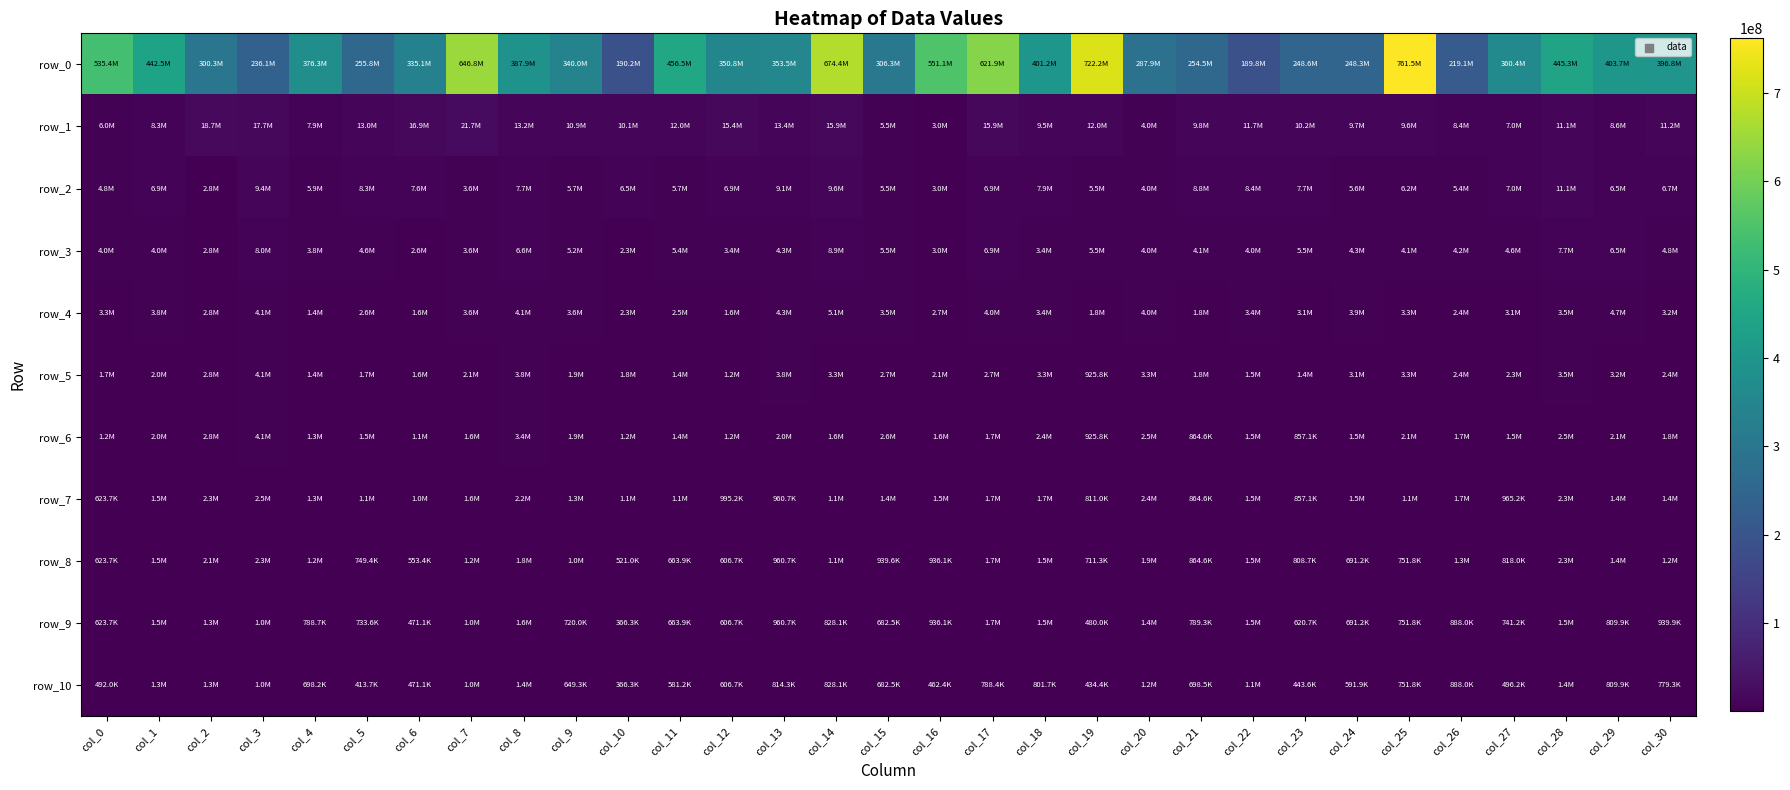

Reading left to right, extract all data points from this chart.

row_0: col_0=535369116.8	col_1=442517992.7	col_2=300299529.8	col_3=236113620.3	col_4=376342043.3	col_5=255806554.7	col_6=335148064.2	col_7=646797192.2	col_8=387926528.5	col_9=340011506.3	col_10=190189618.1	col_11=456481581.0	col_12=350754414.5	col_13=353464983.8	col_14=674362772.9	col_15=306306150.4	col_16=551088119.6	col_17=621929552.7	col_18=401208832.8	col_19=722188585.6	col_20=287943263.0	col_21=254497798.8	col_22=189817786.6	col_23=248557926.6	col_24=248335367.3	col_25=761503194.4	col_26=219118513.8	col_27=360427633.1	col_28=445274263.5	col_29=403707492.0	col_30=396783000.0
row_1: col_0=5988278.4	col_1=8266810.1	col_2=18729832.5	col_3=17682878.3	col_4=7927998.3	col_5=13047088.6	col_6=16883995.9	col_7=21734580.9	col_8=13245516.8	col_9=10942415.8	col_10=10095686.2	col_11=12008459.3	col_12=15406571.6	col_13=13448281.1	col_14=15855876.3	col_15=5489907.7	col_16=2965300.7	col_17=15918757.4	col_18=9465296.6	col_19=12012320.0	col_20=4019936.8	col_21=9763997.4	col_22=11749878.1	col_23=10227672.5	col_24=9652202.9	col_25=9625415.3	col_26=8421666.7	col_27=7009306.8	col_28=11106743.5	col_29=8589476.6	col_30=11242738.3
row_2: col_0=4765560.5	col_1=6882223.3	col_2=2792635.8	col_3=9404538.3	col_4=5873769.1	col_5=8348583.1	col_6=7559380.6	col_7=3605642.1	col_8=7737024.0	col_9=5703197.8	col_10=6517038.2	col_11=5652317.2	col_12=6925351.4	col_13=9105451.9	col_14=9568676.2	col_15=5489907.7	col_16=2965300.7	col_17=6901325.5	col_18=7881352.7	col_19=5465561.5	col_20=4019936.8	col_21=8755149.5	col_22=8382537.6	col_23=7678017.9	col_24=5602437.1	col_25=6233064.2	col_26=5433235.7	col_27=7009306.8	col_28=11106743.5	col_29=6450335.8	col_30=6660520.1
row_3: col_0=3950625.5	col_1=3999493.1	col_2=2792635.8	col_3=7987401.2	col_4=3777759.7	col_5=4627512.9	col_6=2638850.2	col_7=3605642.1	col_8=6570117.7	col_9=5158769.7	col_10=2292826.8	col_11=5442010.3	col_12=3424577.5	col_13=4285882.3	col_14=8932503.1	col_15=5489907.7	col_16=2965300.7	col_17=6901325.5	col_18=3382088.5	col_19=5465561.5	col_20=4019936.8	col_21=4065794.5	col_22=4011463.9	col_23=5545108.1	col_24=4309323.1	col_25=4063365.6	col_26=4232879.4	col_27=4636321.7	col_28=7674330.4	col_29=6450335.8	col_30=4756655.0
row_4: col_0=3334019.6	col_1=3780424.0	col_2=2792635.8	col_3=4066205.9	col_4=1416087.5	col_5=2632290.5	col_6=1585777.3	col_7=3605642.1	col_8=4124907.9	col_9=3597160.2	col_10=2292826.8	col_11=2506953.8	col_12=1554715.0	col_13=4285882.3	col_14=5070779.4	col_15=3466265.9	col_16=2656017.9	col_17=3967625.8	col_18=3382088.5	col_19=1825970.8	col_20=4019936.8	col_21=1843731.7	col_22=3373172.8	col_23=3083421.9	col_24=3919773.0	col_25=3271008.5	col_26=2413671.8	col_27=3126383.8	col_28=3494966.0	col_29=4734548.2	col_30=3174163.1
row_5: col_0=1699527.5	col_1=2041053.5	col_2=2792635.8	col_3=4066205.9	col_4=1416087.5	col_5=1694417.7	col_6=1573477.7	col_7=2092077.4	col_8=3795982.0	col_9=1868754.7	col_10=1837021.0	col_11=1446820.6	col_12=1221264.7	col_13=3781665.7	col_14=3312859.8	col_15=2679567.1	col_16=2125421.2	col_17=2724489.6	col_18=3275051.7	col_19=925752.0	col_20=3330625.1	col_21=1765618.3	col_22=1489304.2	col_23=1447525.1	col_24=3117195.7	col_25=3271008.5	col_26=2413671.8	col_27=2307402.6	col_28=3494966.0	col_29=3225390.8	col_30=2407761.4
row_6: col_0=1156909.5	col_1=1985005.9	col_2=2792635.8	col_3=4066205.9	col_4=1326487.3	col_5=1533674.4	col_6=1123858.3	col_7=1596968.6	col_8=3403188.1	col_9=1868754.7	col_10=1192343.5	col_11=1444190.9	col_12=1221264.7	col_13=2021904.5	col_14=1642150.6	col_15=2569318.2	col_16=1584694.3	col_17=1731879.5	col_18=2385064.4	col_19=925752.0	col_20=2458844.5	col_21=864615.1	col_22=1489304.2	col_23=857130.3	col_24=1455327.8	col_25=2134318.0	col_26=1694800.2	col_27=1541798.1	col_28=2499885.2	col_29=2136424.1	col_30=1823490.0
row_7: col_0=623739.3	col_1=1531701.3	col_2=2322119.6	col_3=2462671.4	col_4=1326487.3	col_5=1122245.2	col_6=1018297.8	col_7=1596968.6	col_8=2213293.9	col_9=1342945.3	col_10=1145494.2	col_11=1112319.2	col_12=995200.0	col_13=960695.8	col_14=1104601.1	col_15=1392363.4	col_16=1468407.4	col_17=1731879.5	col_18=1657849.7	col_19=811019.4	col_20=2370951.0	col_21=864615.1	col_22=1469575.9	col_23=857130.3	col_24=1455327.8	col_25=1056339.4	col_26=1694800.2	col_27=965152.4	col_28=2314644.9	col_29=1372401.9	col_30=1412041.3
row_8: col_0=623739.3	col_1=1468542.8	col_2=2120231.0	col_3=2330840.8	col_4=1246061.7	col_5=749442.7	col_6=553434.9	col_7=1191494.1	col_8=1760797.5	col_9=1013838.6	col_10=520989.4	col_11=663861.1	col_12=606681.4	col_13=960695.8	col_14=1104601.1	col_15=939557.1	col_16=936105.5	col_17=1731879.5	col_18=1494046.6	col_19=711281.1	col_20=1898345.4	col_21=864615.1	col_22=1469575.9	col_23=808650.5	col_24=691225.7	col_25=751797.5	col_26=1292052.0	col_27=817975.0	col_28=2314644.9	col_29=1372401.9	col_30=1166980.2
row_9: col_0=623739.3	col_1=1468542.8	col_2=1269300.0	col_3=1005869.6	col_4=788699.2	col_5=733623.3	col_6=471128.5	col_7=1005585.7	col_8=1621260.2	col_9=720033.5	col_10=366316.5	col_11=663861.1	col_12=606681.4	col_13=960695.8	col_14=828059.7	col_15=682545.7	col_16=936105.5	col_17=1731879.5	col_18=1494046.6	col_19=479975.6	col_20=1429250.1	col_21=789348.2	col_22=1469575.9	col_23=620739.7	col_24=691225.7	col_25=751797.5	col_26=888045.1	col_27=741189.7	col_28=1546599.9	col_29=809894.3	col_30=939853.9
row_10: col_0=491981.0	col_1=1306359.3	col_2=1269300.0	col_3=1005869.6	col_4=698173.8	col_5=413749.6	col_6=471128.5	col_7=1001866.5	col_8=1394254.6	col_9=649347.5	col_10=366316.5	col_11=581167.0	col_12=606681.4	col_13=814291.4	col_14=828059.7	col_15=682545.7	col_16=462405.7	col_17=788364.2	col_18=801729.9	col_19=434406.3	col_20=1178880.8	col_21=698462.3	col_22=1062115.5	col_23=443604.3	col_24=591943.6	col_25=751797.5	col_26=888045.1	col_27=496161.3	col_28=1389840.6	col_29=809894.3	col_30=779291.4